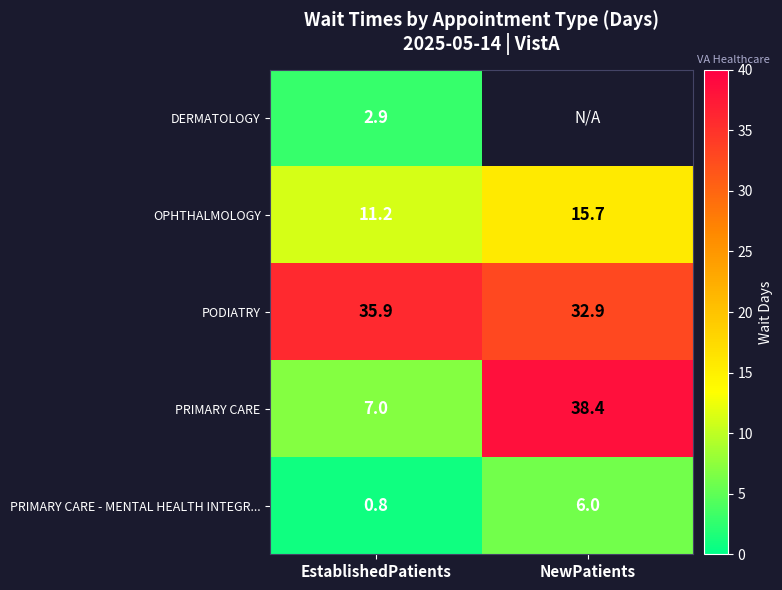

What is the smallest value displayed?

0.8